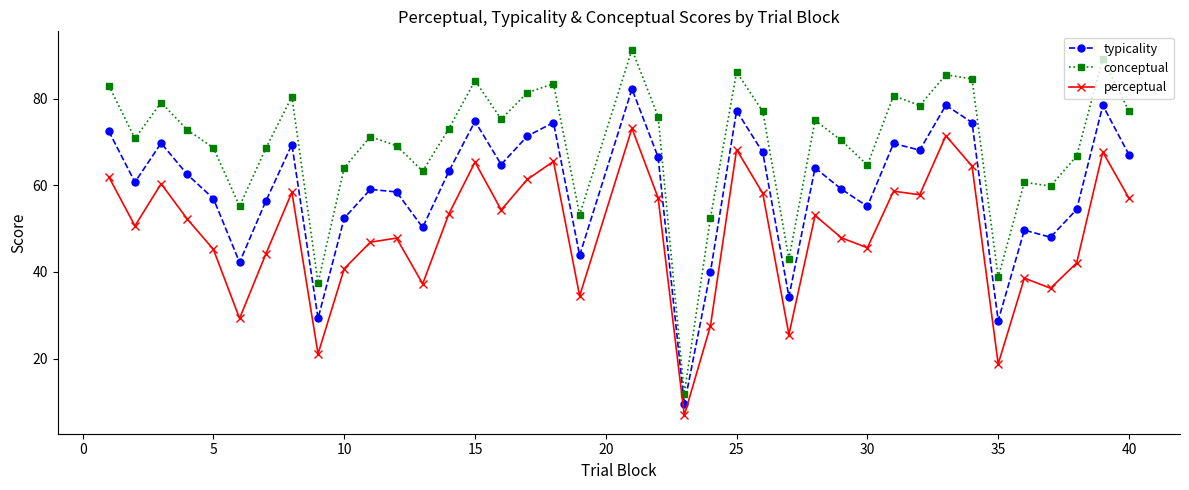

What is the average value of the perceptual series?

48.9